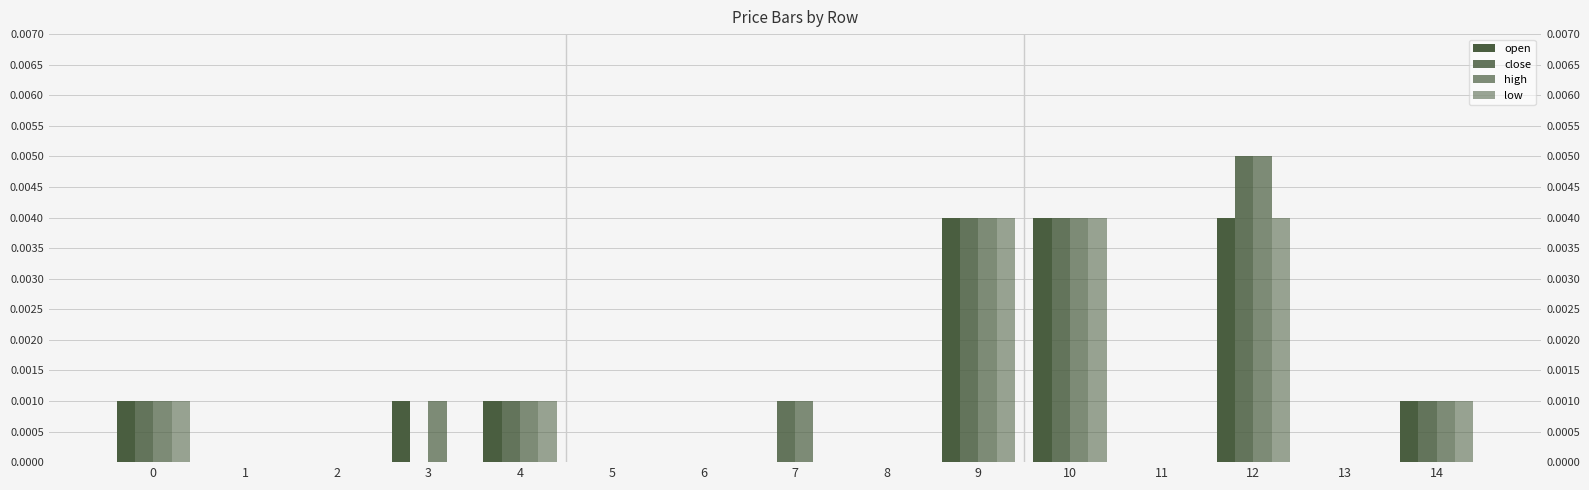

Which has a higher value, 14 or 2?

14